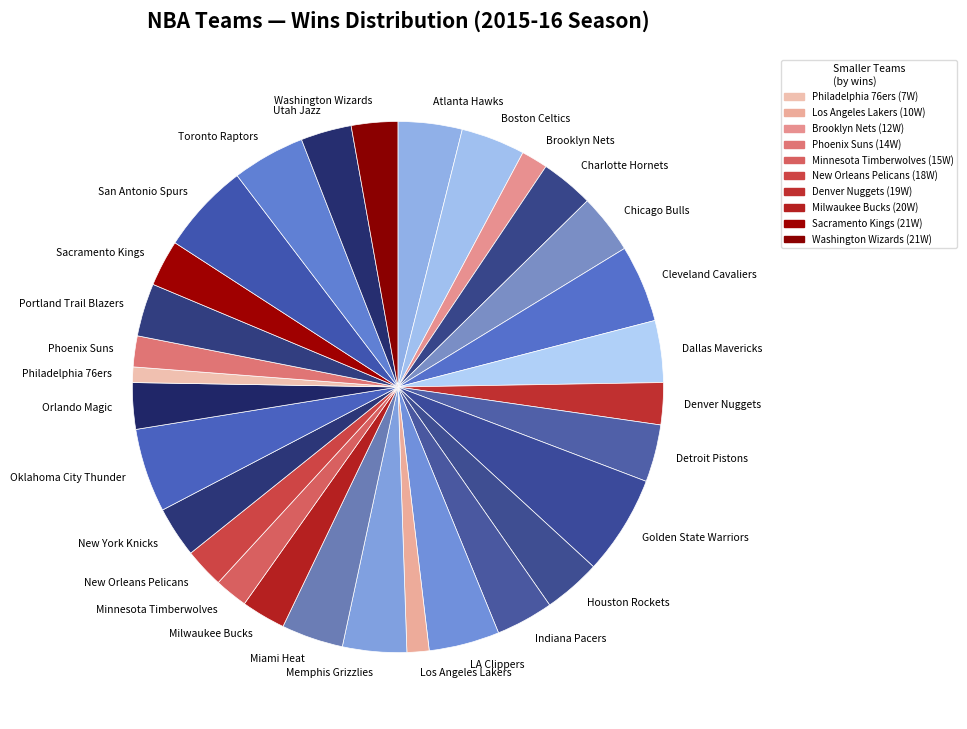

Do Indiana Pacers and Sacramento Kings together represent more than half of the pie?

No